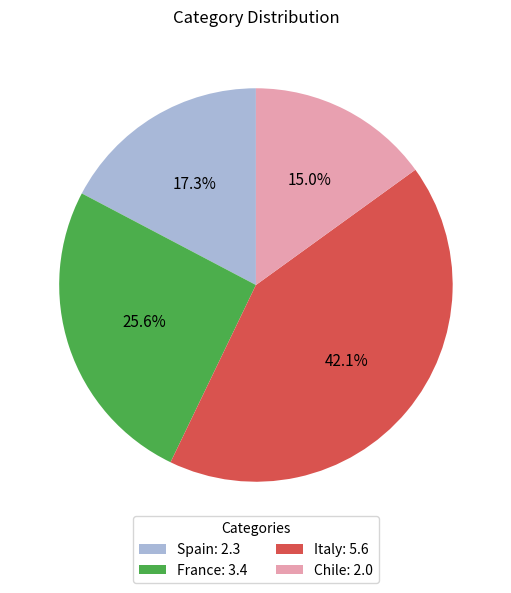

Count the number of slices in the pie.

4